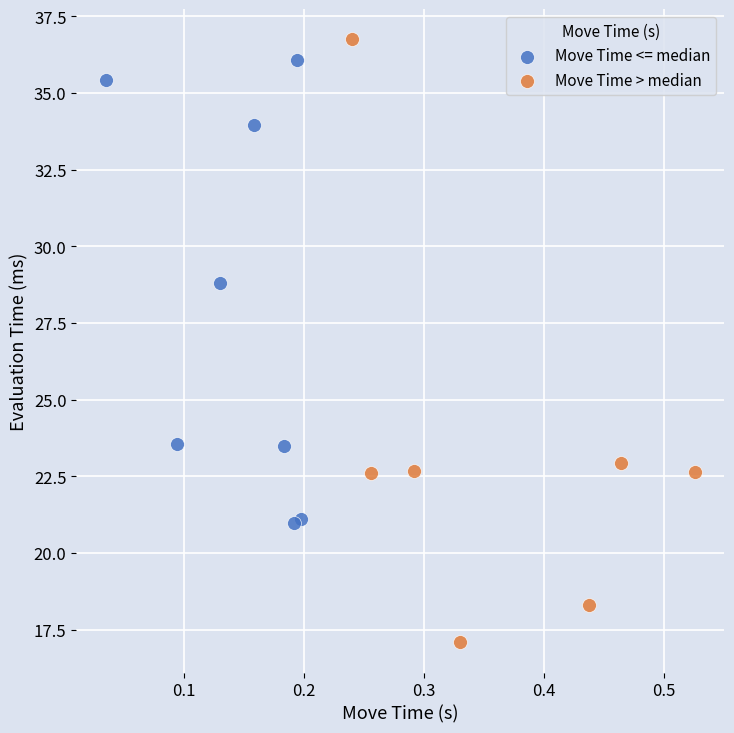

Which series contains the lowest Y value?

Move Time > median